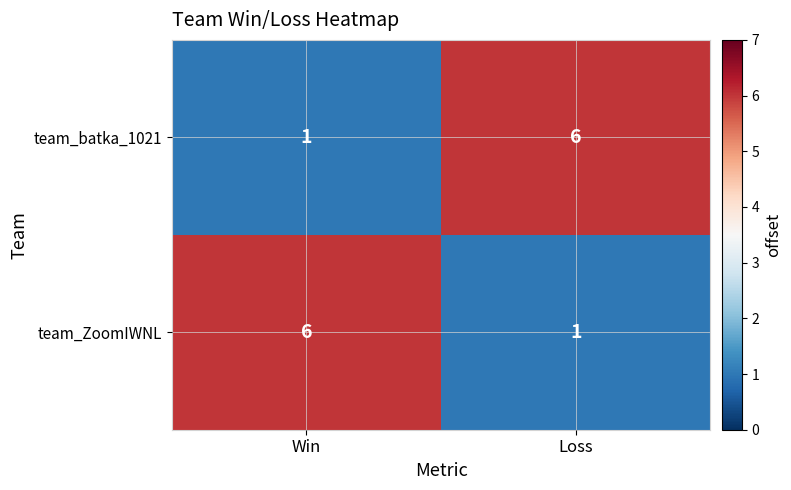

What is the sum of the team_ZoomIWNL values at Loss and Win?

7